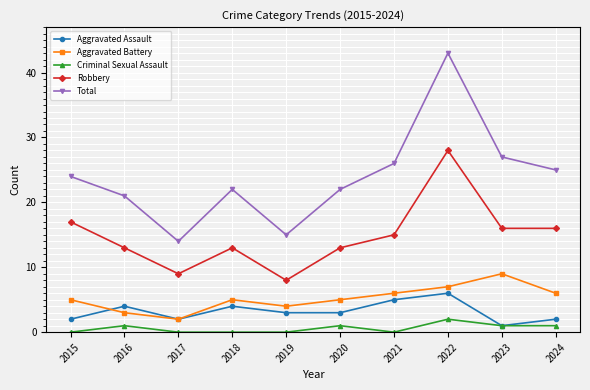

Reading right to left, transcribe all the data shown in this chart.

Aggravated Assault: 2024=2	2023=1	2022=6	2021=5	2020=3	2019=3	2018=4	2017=2	2016=4	2015=2
Aggravated Battery: 2024=6	2023=9	2022=7	2021=6	2020=5	2019=4	2018=5	2017=2	2016=3	2015=5
Criminal Sexual Assault: 2024=1	2023=1	2022=2	2021=0	2020=1	2019=0	2018=0	2017=0	2016=1	2015=0
Robbery: 2024=16	2023=16	2022=28	2021=15	2020=13	2019=8	2018=13	2017=9	2016=13	2015=17
Total: 2024=25	2023=27	2022=43	2021=26	2020=22	2019=15	2018=22	2017=14	2016=21	2015=24